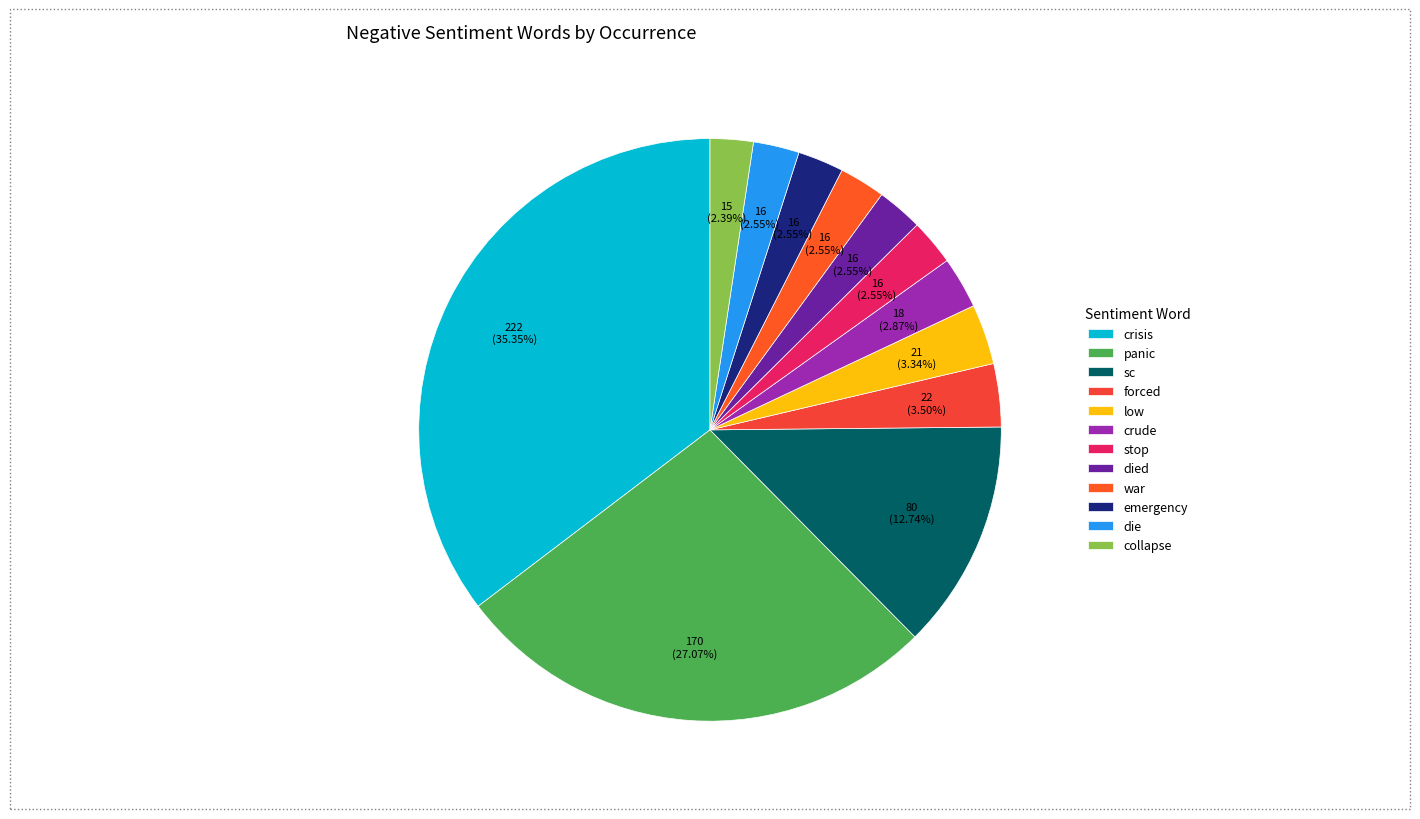

What percentage is the crude slice, to the nearest percent?

3%